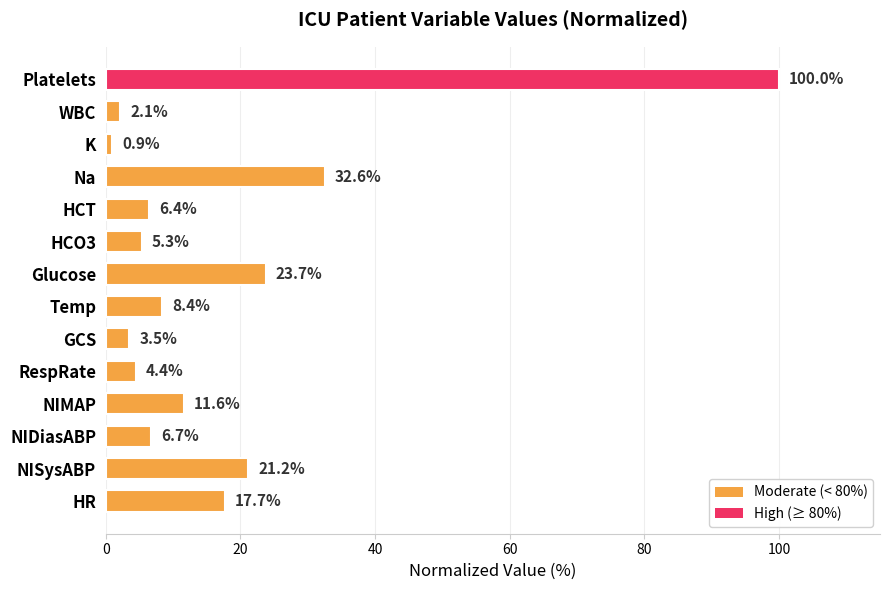

Rank the categories by value from highest to lowest.

Platelets, Na, Glucose, NISysABP, HR, NIMAP, Temp, NIDiasABP, HCT, HCO3, RespRate, GCS, WBC, K